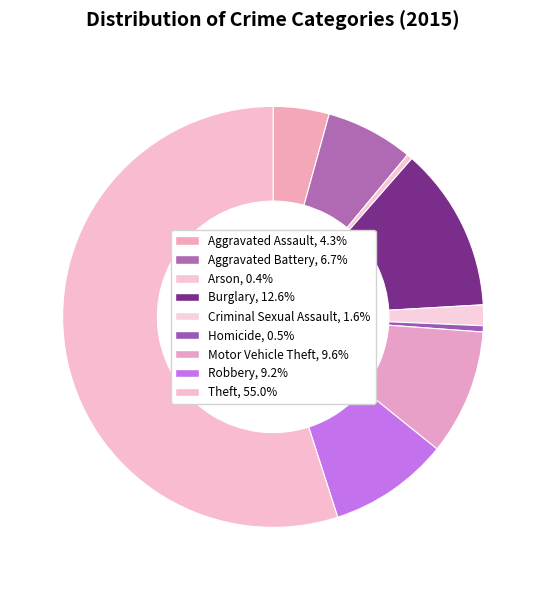

True or false: Criminal Sexual Assault accounts for 10% of the total.

False